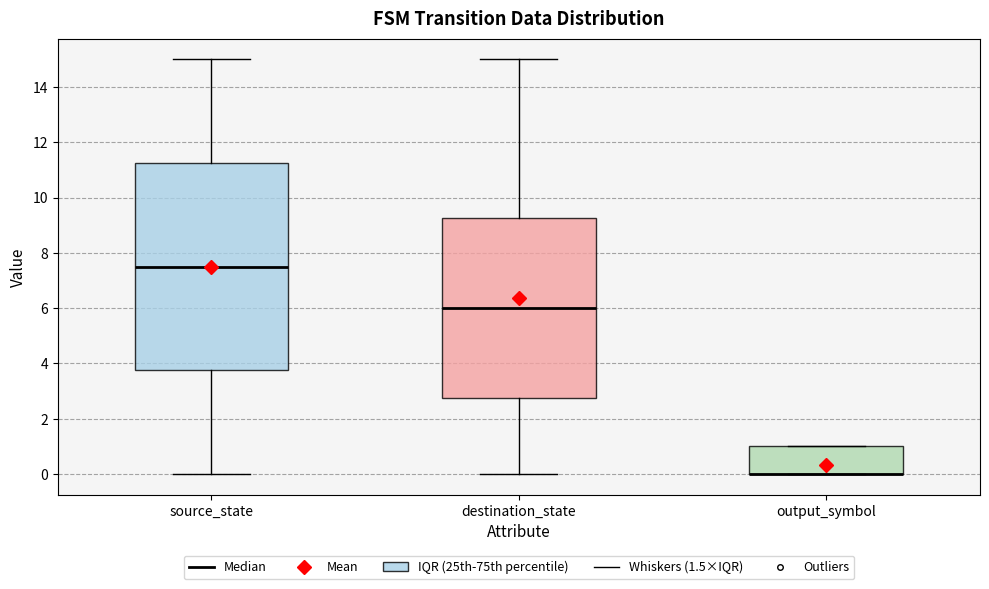

Reading left to right, read every box against the y-axis: the position of its median line, the range the box covers, and the ends of its whiskers. The values are not printed on the chart, so give them approximately, as read against the axis.

source_state: median 7.6, box 3.8 to 11.2, whiskers 0.0 to 15.0
destination_state: median 6.0, box 2.8 to 9.2, whiskers 0.0 to 15.0
output_symbol: median 0.0 (drawn on the box's lower edge), box 0.0 to 1.0, whiskers 0.0 to 1.0